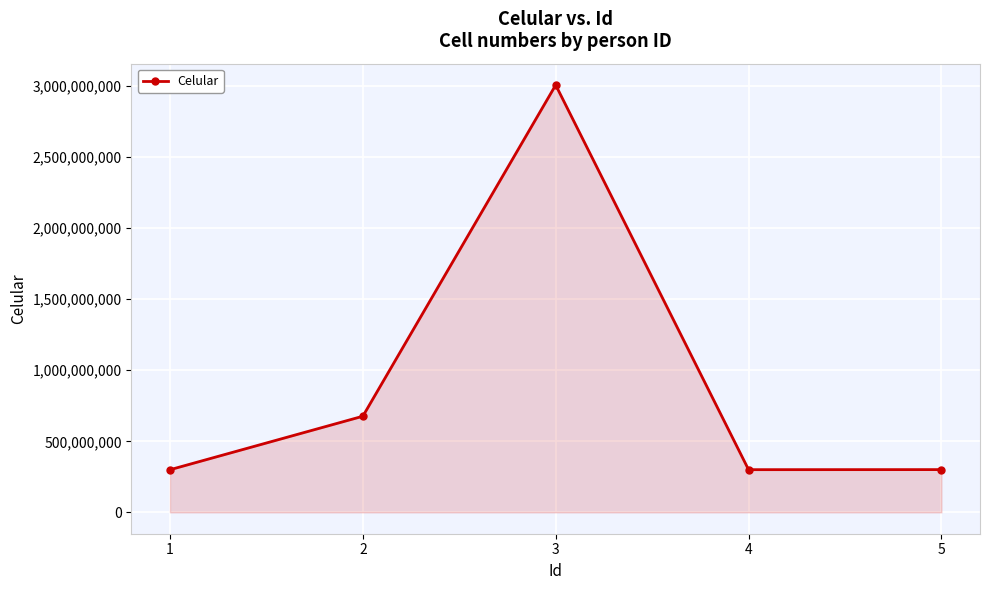

True or false: the data has more than 1 interior local peaks.

False